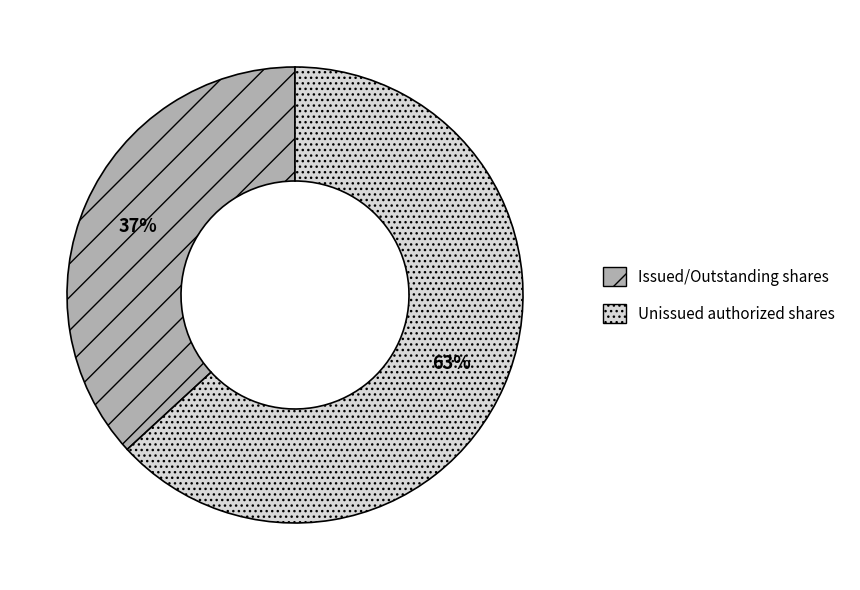

The Unissued authorized shares slice represents 63% of the pie. True or false?

True